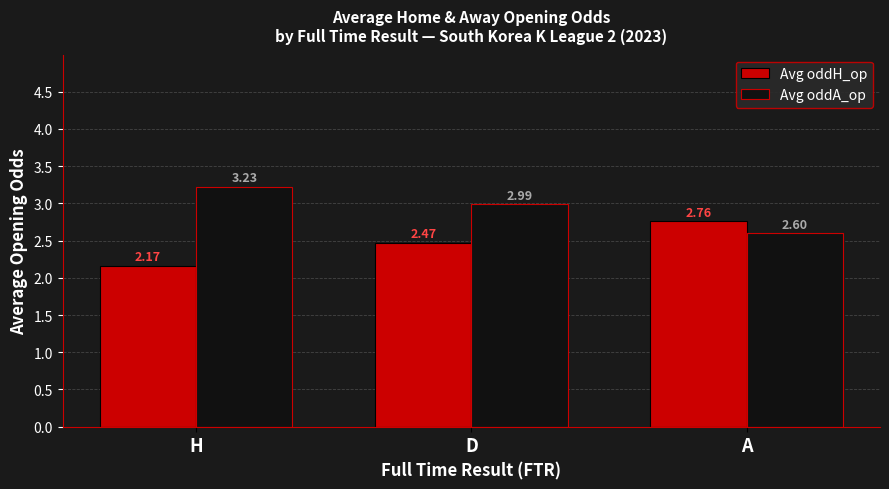

Between D and A, which series saw the biggest shift?

Avg oddA_op